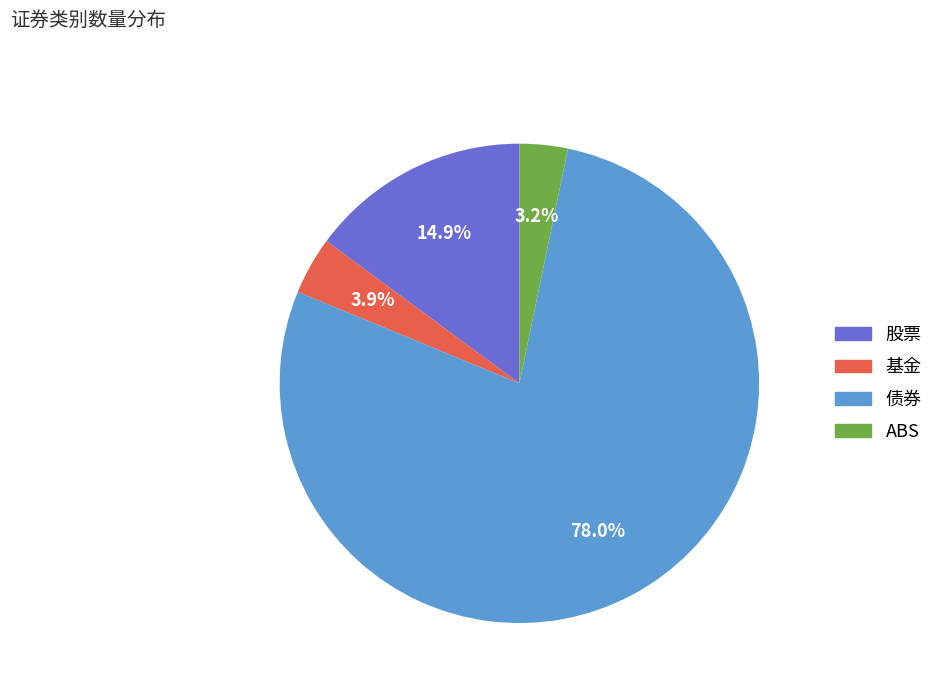

Does 债券 account for over 50% of the chart?

Yes